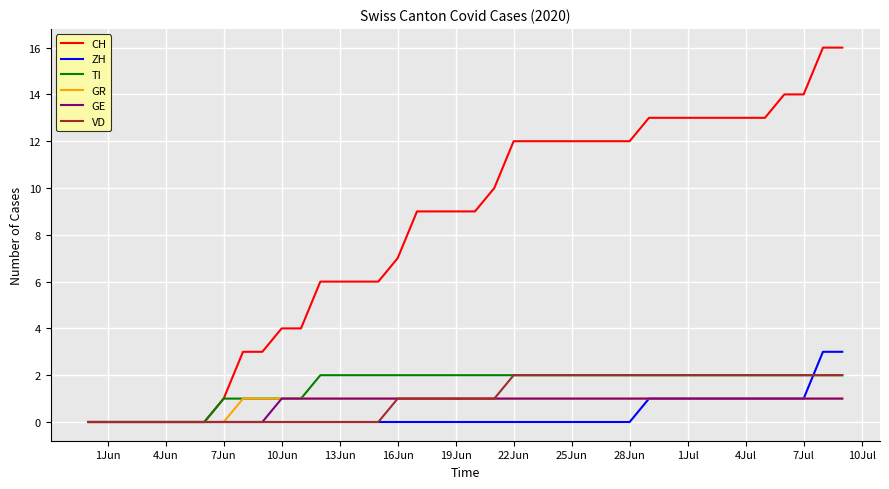

Is this an area chart (filled region under the line)?

No